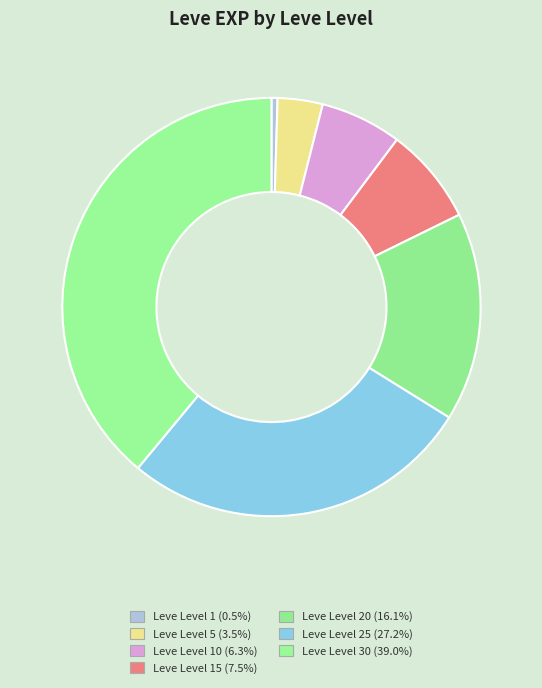

Rank the categories by value from highest to lowest.

Leve Level 30, Leve Level 25, Leve Level 20, Leve Level 15, Leve Level 10, Leve Level 5, Leve Level 1